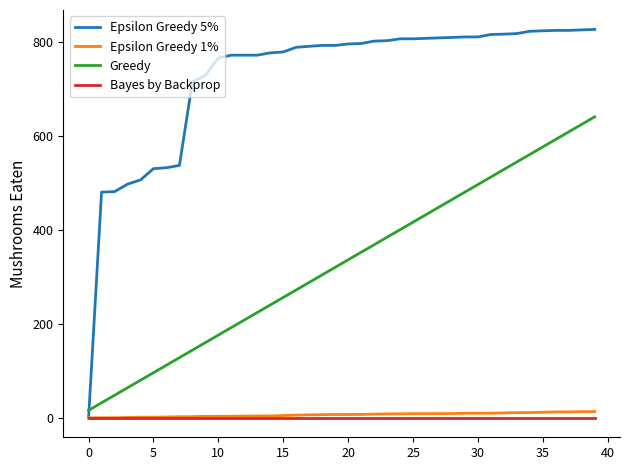

How many lines are shown in the chart?

4